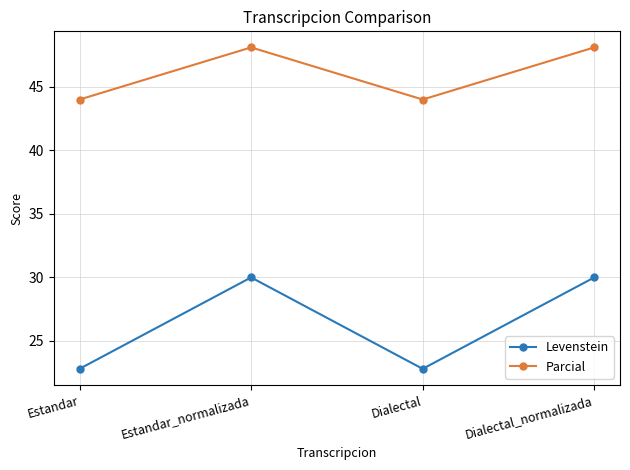

Reading right to left, transcribe all the data shown in this chart.

Levenstein: 30.0	22.8	30.0	22.8
Parcial: 48.1	44.0	48.1	44.0